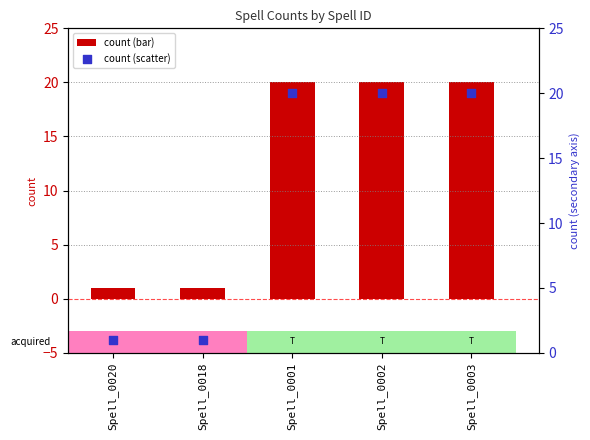

Which series contains the lowest Y value?

count